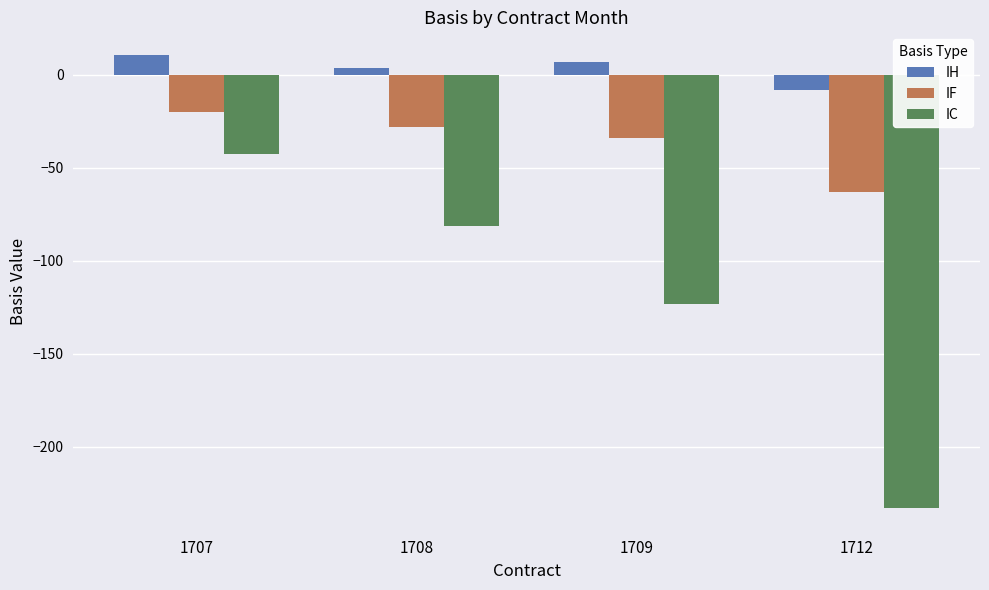

Reading right to left, extract all data points from this chart.

IH: 1712=-8.2	1709=6.6	1708=3.4	1707=10.6
IF: 1712=-63.0	1709=-34.0	1708=-28.2	1707=-19.8
IC: 1712=-233.0	1709=-123.4	1708=-81.6	1707=-42.6